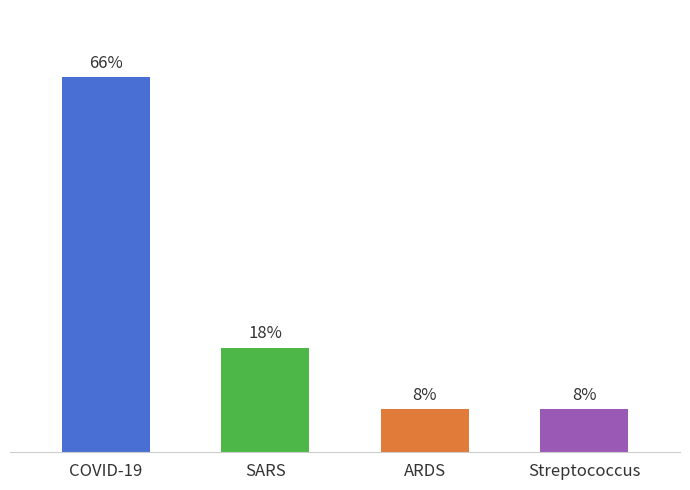

Which category has the highest value across all series?

COVID-19